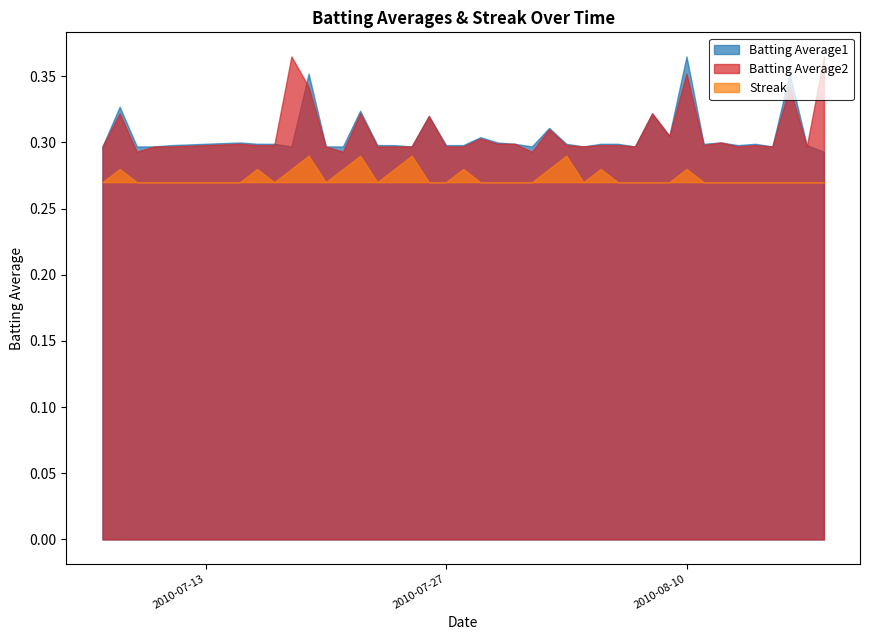

How many interior local peaks does the Batting Average1 series have?

12